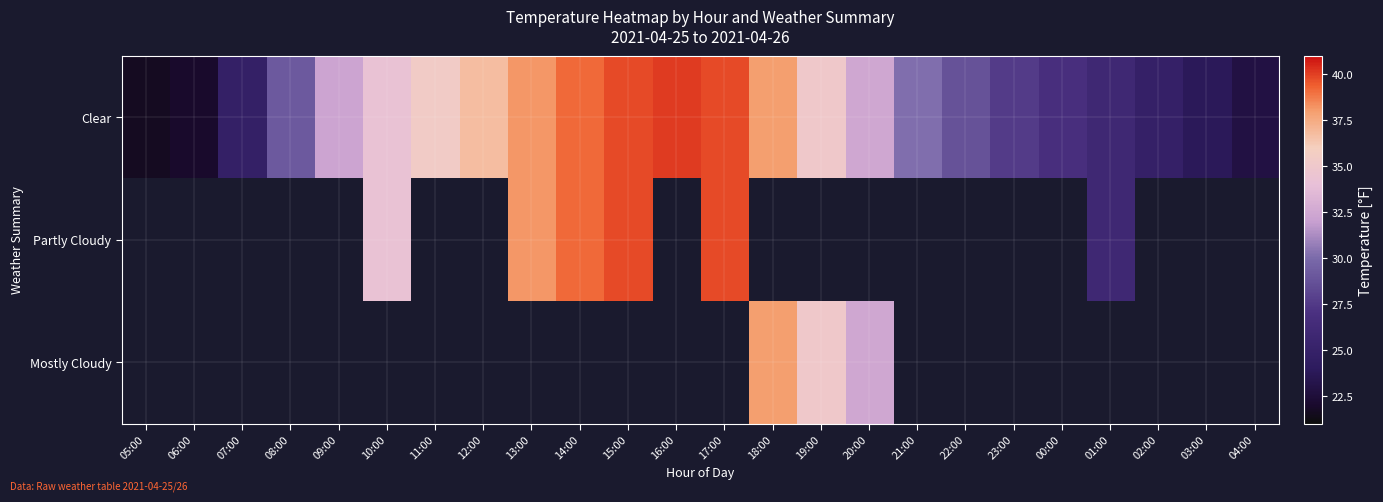

What is the spread (max minus min) of values at 18:00?

38.0